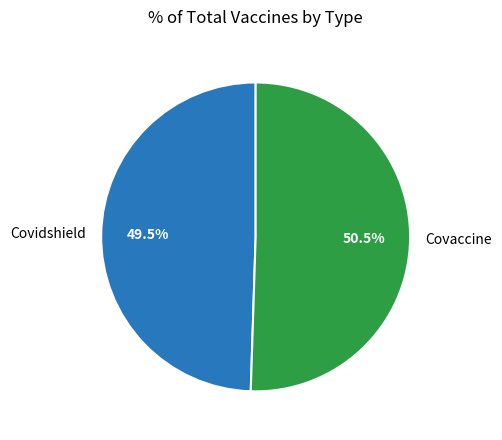

Which slice is the smallest?

Covidshield